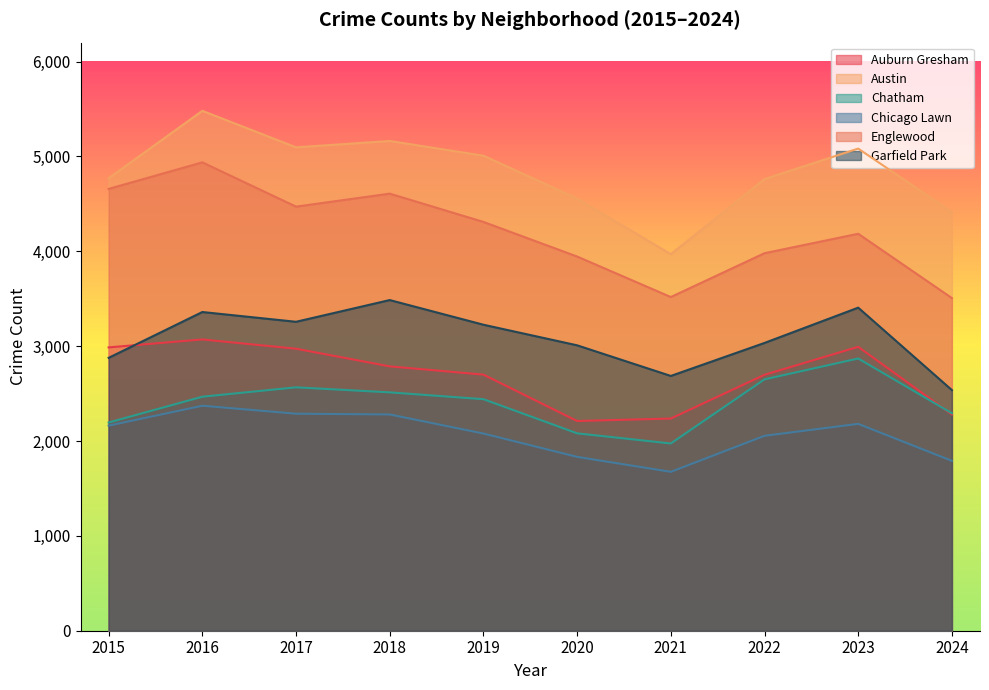

What is the difference between the second highest and second lowest values in the Chatham series?

569